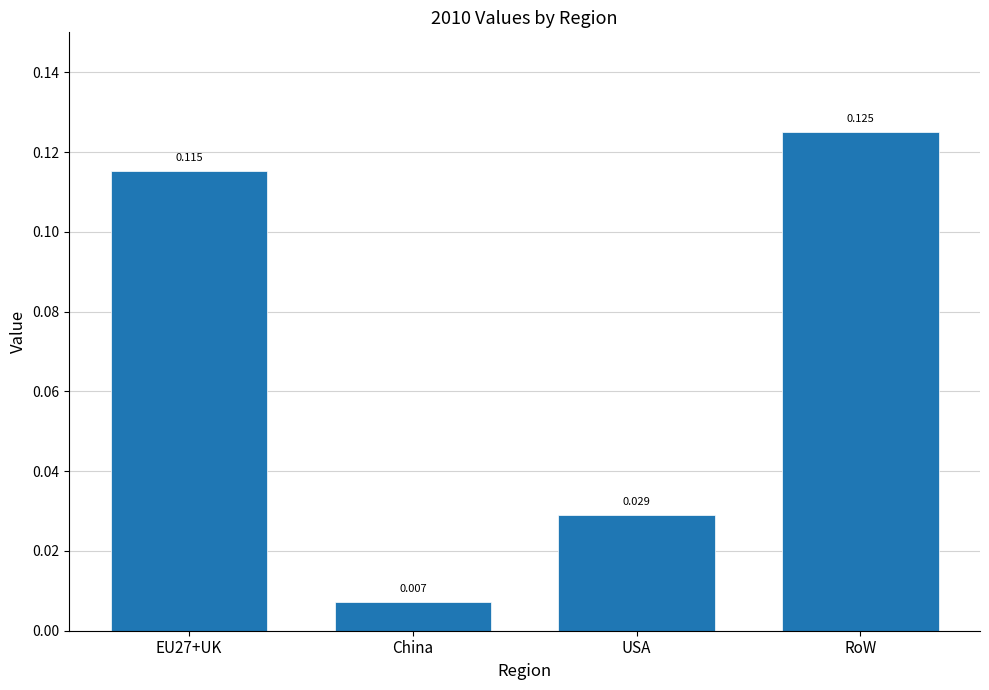

The chart shows a value of 0.2 at RoW. True or false?

False